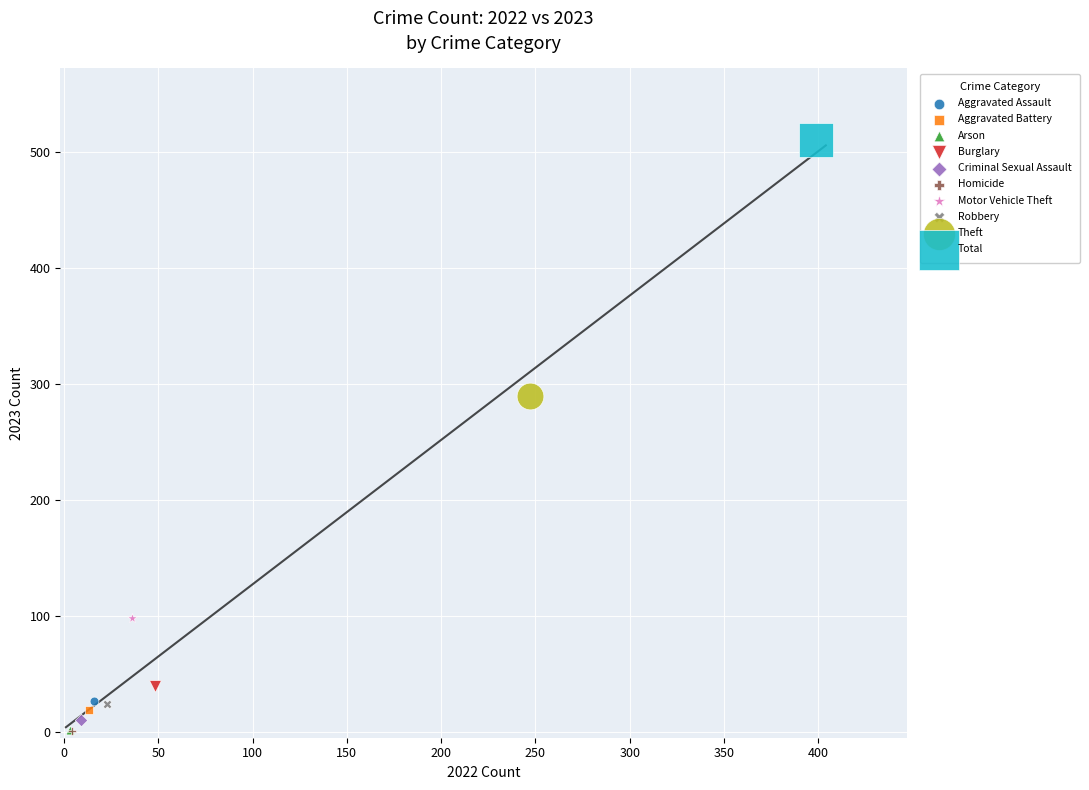

What are all the series names shown in the legend?

Aggravated Assault, Aggravated Battery, Arson, Burglary, Criminal Sexual Assault, Homicide, Motor Vehicle Theft, Robbery, Theft, Total